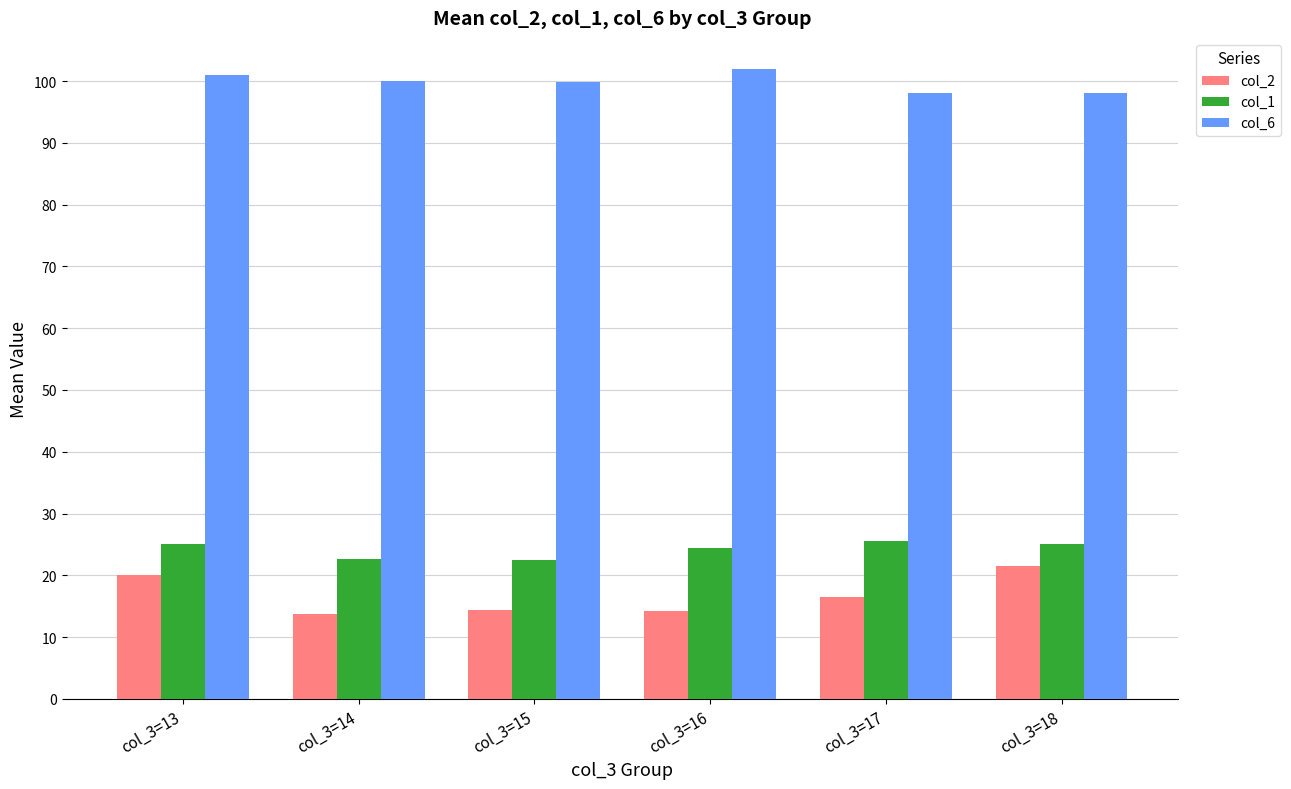

Is it true that col_1 equals 25.0 at col_3=18?

True